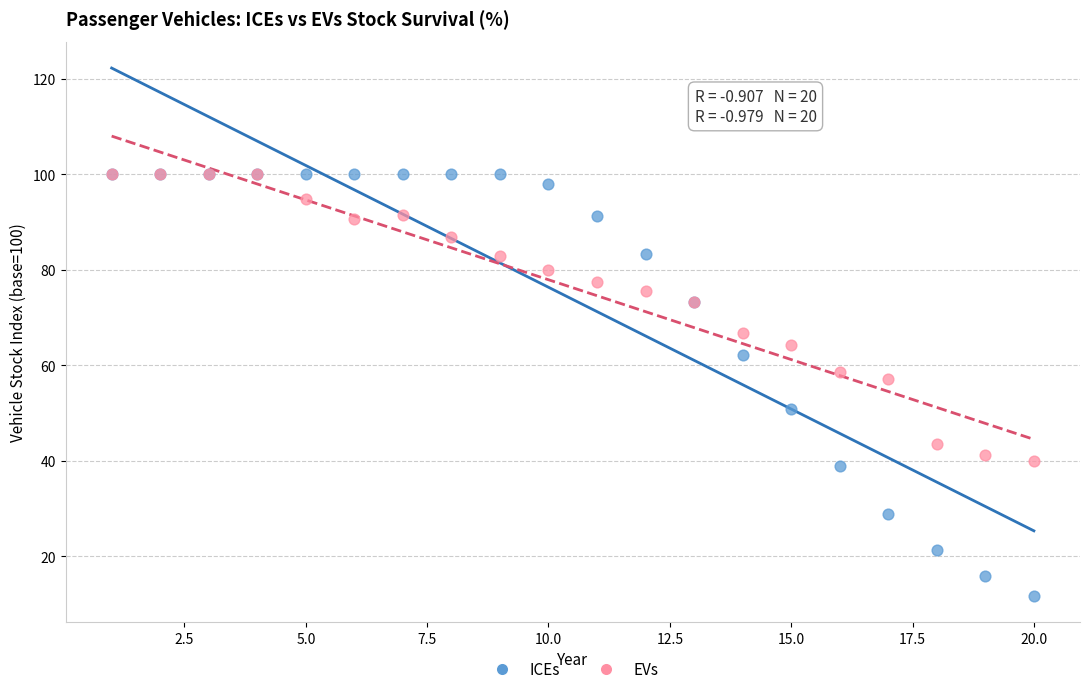

Which series has the widest spread of Y values?

ICEs